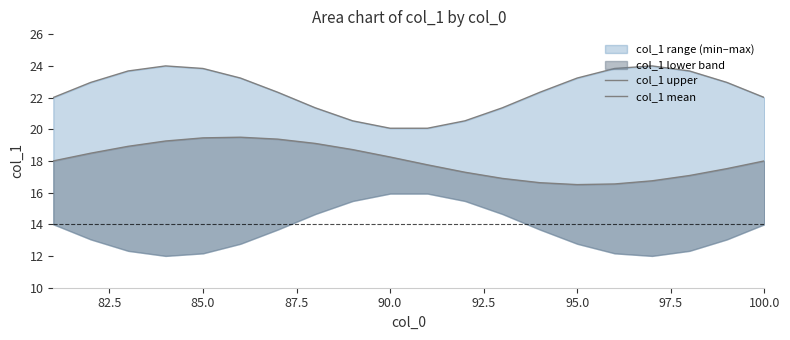

The value of col_1 upper at 92.5 is 15.4. True or false?

False